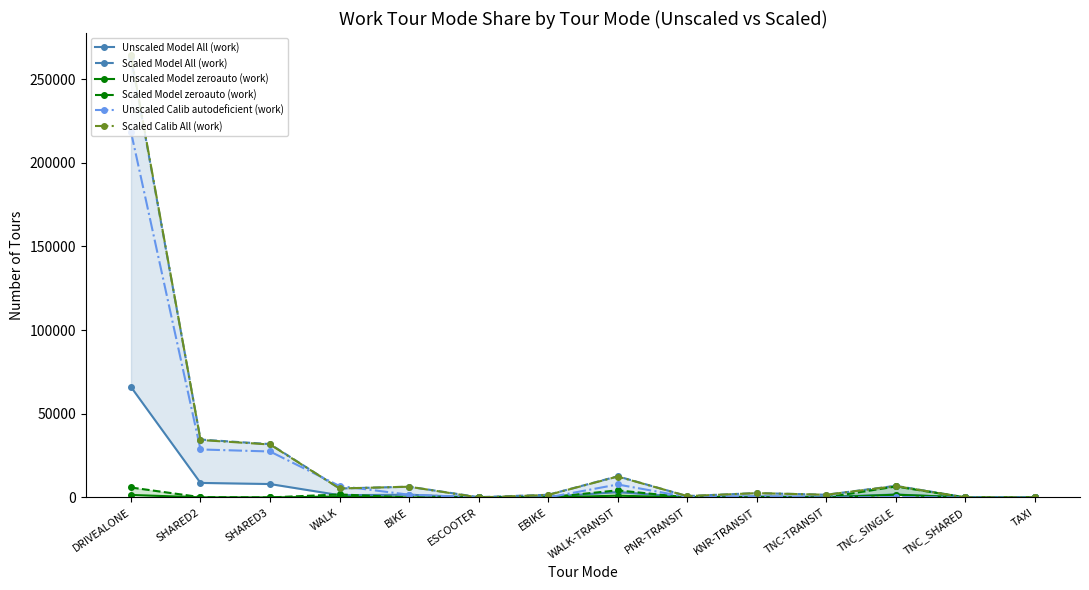

Reading left to right, what are all the values shown in this chart?

Unscaled Model All (work): DRIVEALONE=66038	SHARED2=8684	SHARED3=8004	WALK=1343	BIKE=1614	ESCOOTER=45	EBIKE=397	WALK-TRANSIT=3173	PNR-TRANSIT=203	KNR-TRANSIT=652	TNC-TRANSIT=405	TNC_SINGLE=1741	TNC_SHARED=14	TAXI=16
Scaled Model All (work): DRIVEALONE=263100	SHARED2=34598	SHARED3=31888	WALK=5351	BIKE=6430	ESCOOTER=179	EBIKE=1582	WALK-TRANSIT=12641	PNR-TRANSIT=809	KNR-TRANSIT=2598	TNC-TRANSIT=1614	TNC_SINGLE=6936	TNC_SHARED=56	TAXI=64
Unscaled Model zeroauto (work): DRIVEALONE=1491	SHARED2=44	SHARED3=0	WALK=451	BIKE=4	ESCOOTER=22	EBIKE=11	WALK-TRANSIT=1064	PNR-TRANSIT=0	KNR-TRANSIT=67	TNC-TRANSIT=0	TNC_SINGLE=1644	TNC_SHARED=2	TAXI=2
Scaled Model zeroauto (work): DRIVEALONE=5940	SHARED2=175	SHARED3=0	WALK=1797	BIKE=16	ESCOOTER=88	EBIKE=44	WALK-TRANSIT=4239	PNR-TRANSIT=0	KNR-TRANSIT=267	TNC-TRANSIT=0	TNC_SINGLE=6550	TNC_SHARED=8	TAXI=8
Unscaled Calib autodeficient (work): DRIVEALONE=218533	SHARED2=28674	SHARED3=27467	WALK=6840	BIKE=1640	ESCOOTER=0	EBIKE=0	WALK-TRANSIT=7736	PNR-TRANSIT=257	KNR-TRANSIT=543	TNC-TRANSIT=0	TNC_SINGLE=215	TNC_SHARED=0	TAXI=0
Scaled Calib All (work): DRIVEALONE=264372	SHARED2=34334	SHARED3=31644	WALK=5358	BIKE=6400	ESCOOTER=0	EBIKE=1487	WALK-TRANSIT=12494	PNR-TRANSIT=796	KNR-TRANSIT=2578	TNC-TRANSIT=1602	TNC_SINGLE=6780	TNC_SHARED=0	TAXI=0